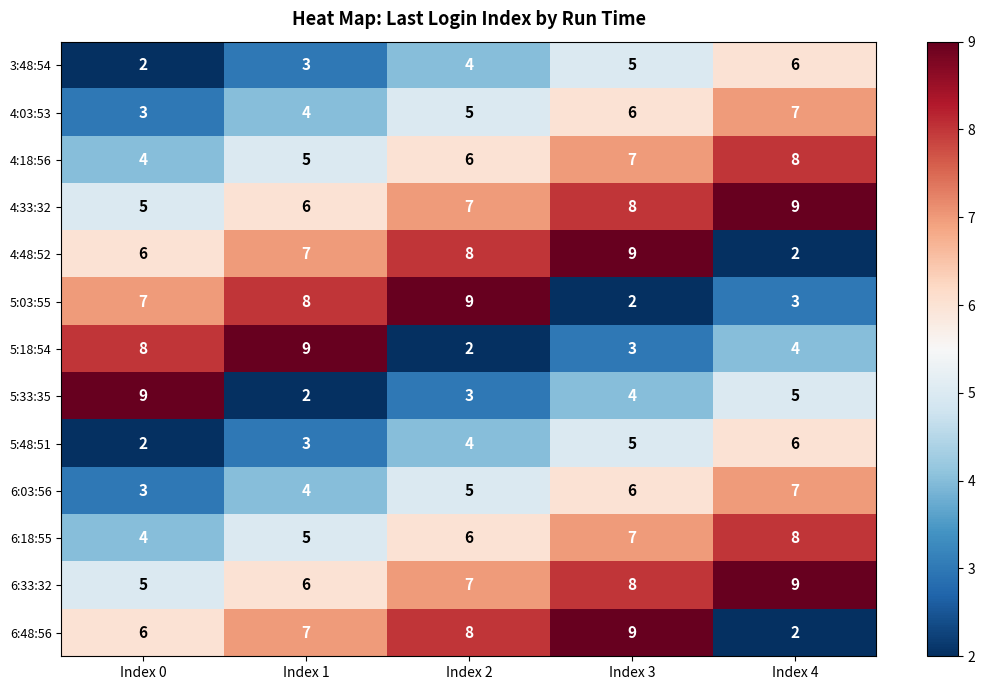

What is the minimum value shown in the chart?

2